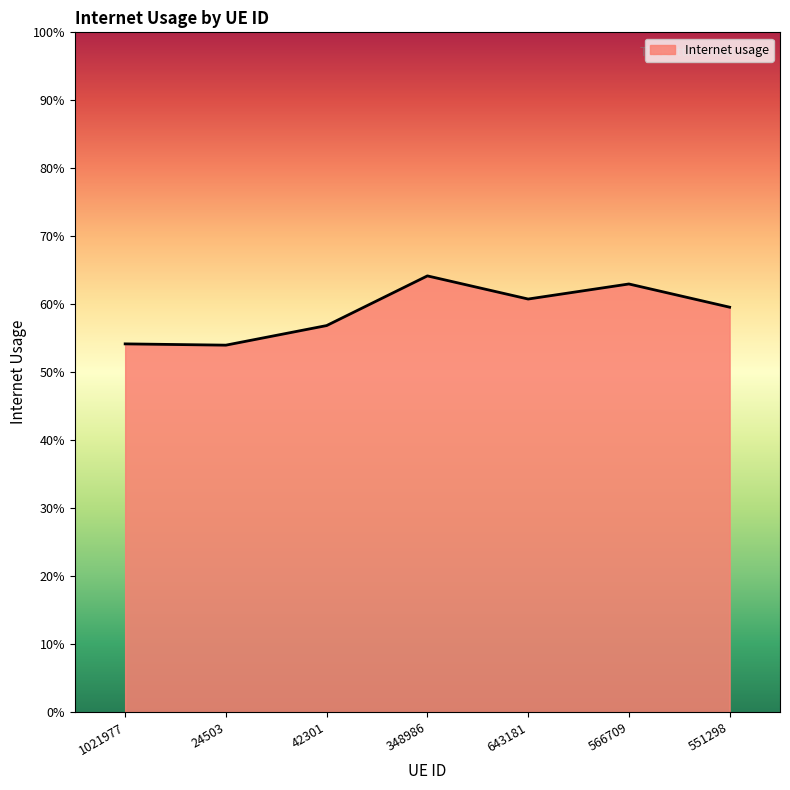

True or false: the data has more than 2 interior local peaks.

False